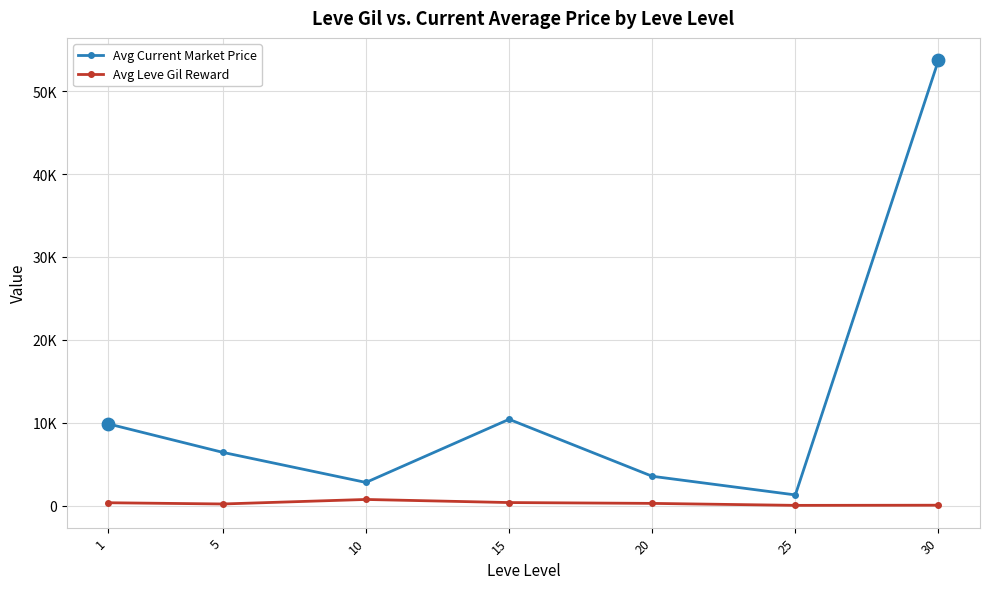

At which category is the sum across all series the highest?

30